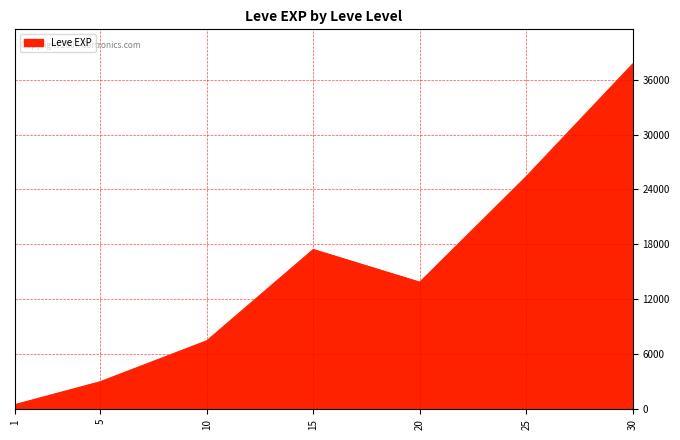

How many lines are shown in the chart?

1